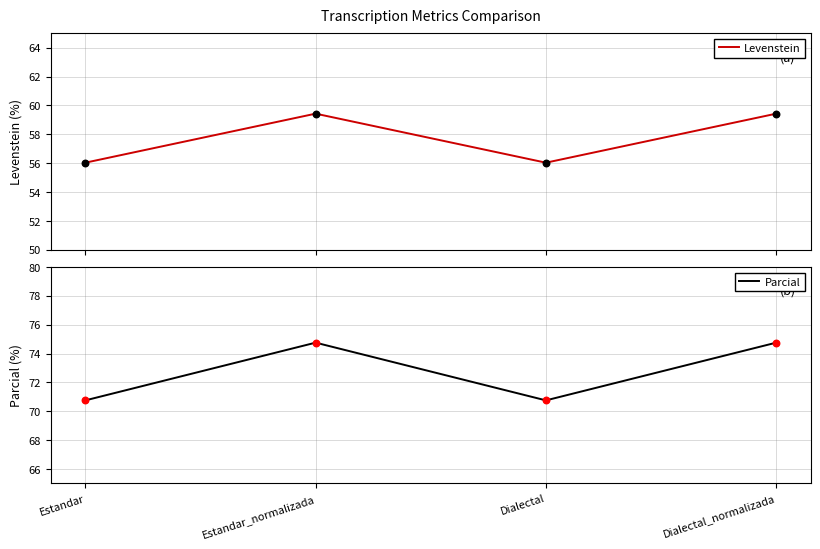

Which series reaches the maximum Y coordinate?

Parcial